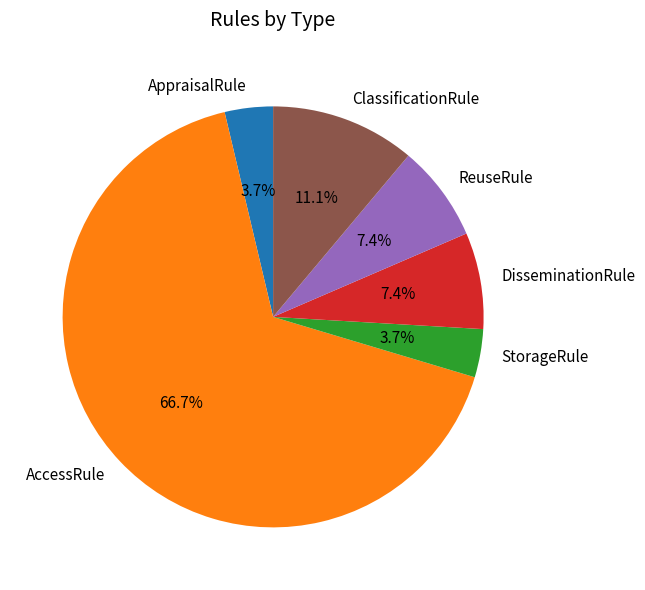

The ClassificationRule slice represents 11% of the pie. True or false?

True